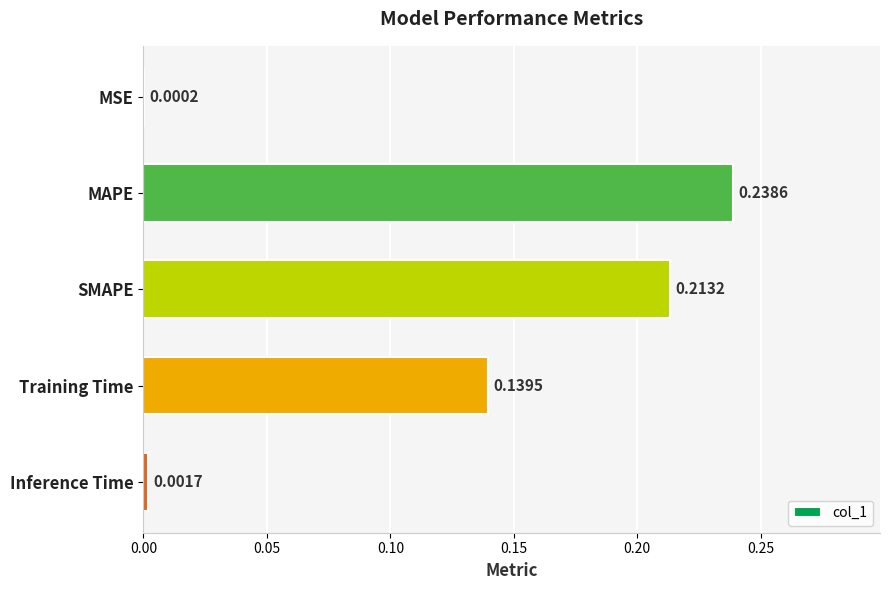

What is the sum of all values?

0.6